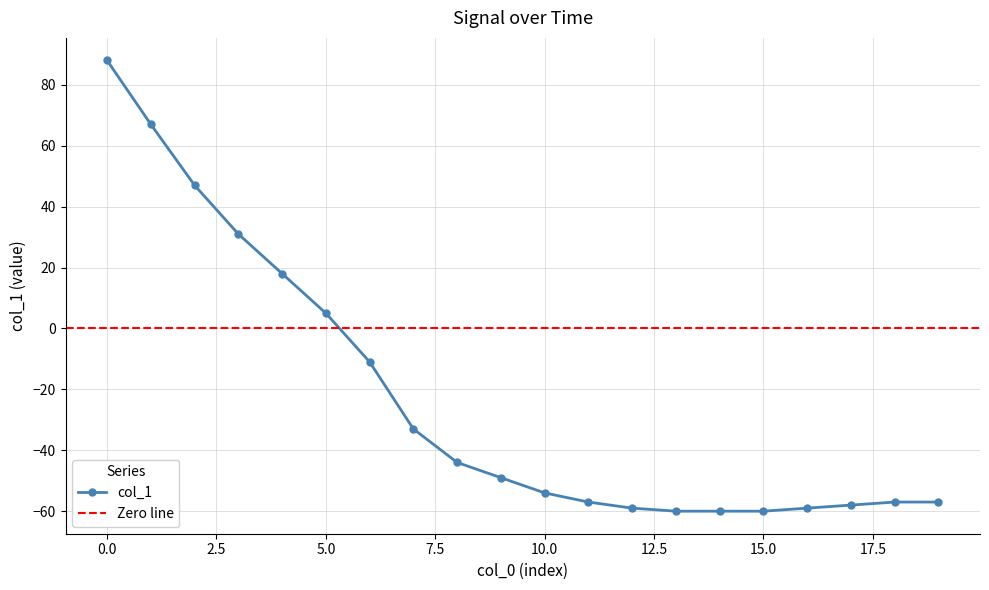

What is the maximum value shown in the chart?

88